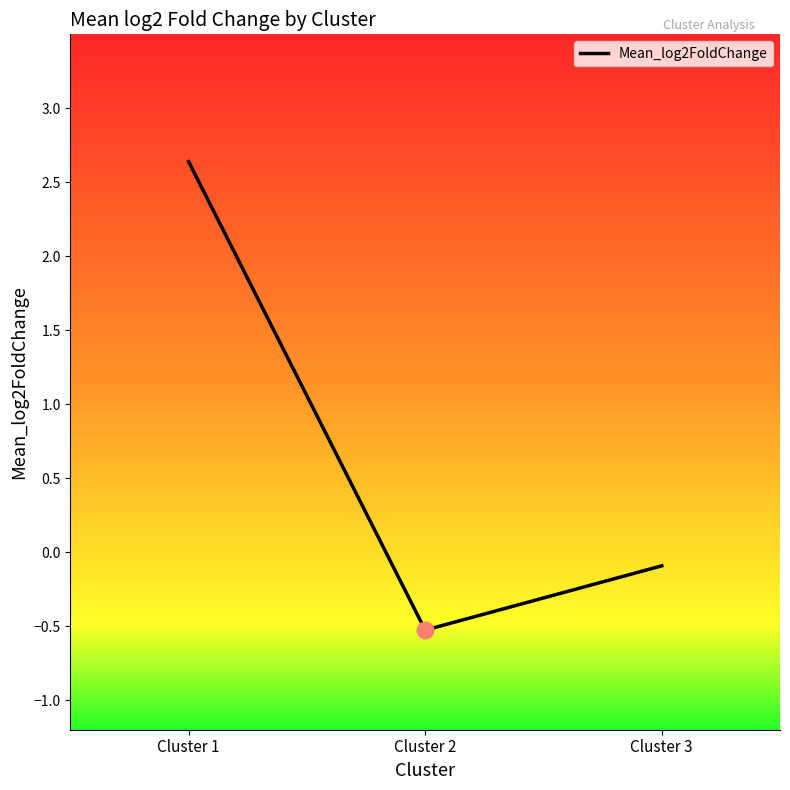

Which label corresponds to the smallest value in the chart?

Cluster 2